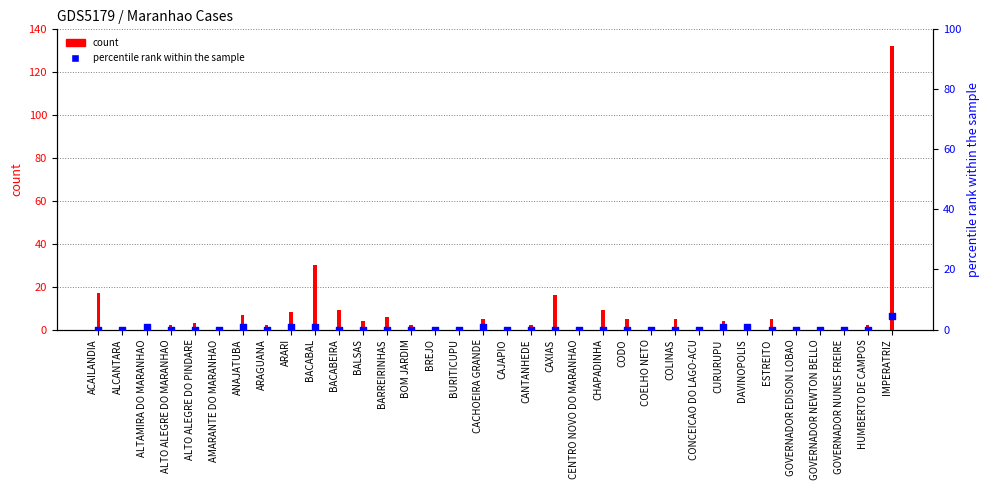

At how many categories does at least one series exceed 21?

2